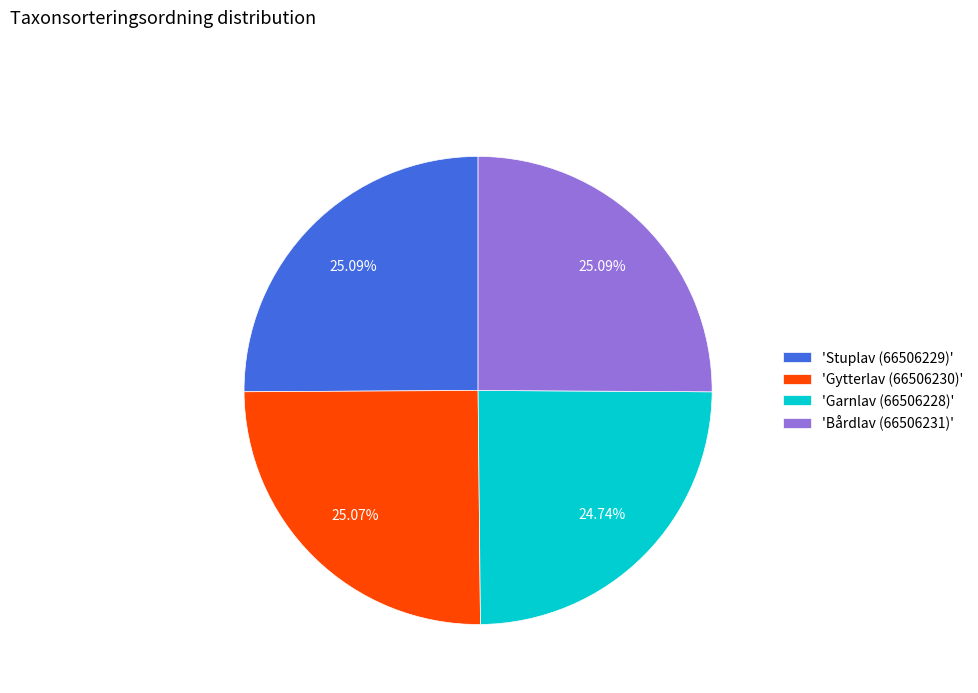

Approximately how many times larger is the value at 'Bårdlav (66506231)' compared to 'Gytterlav (66506230)'?

1.0